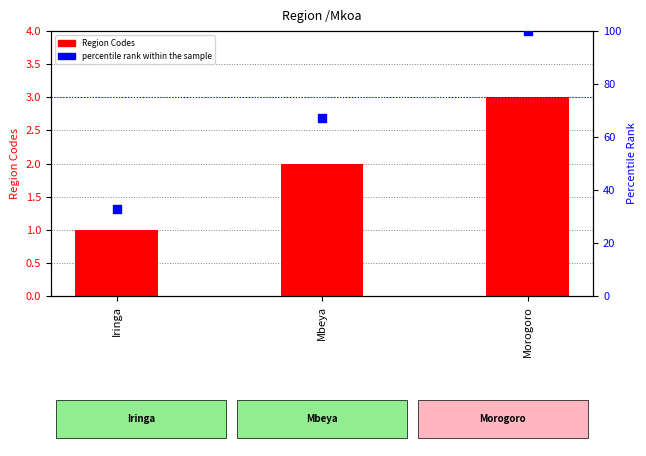

Which series has the largest total across all categories?

percentile rank within the sample